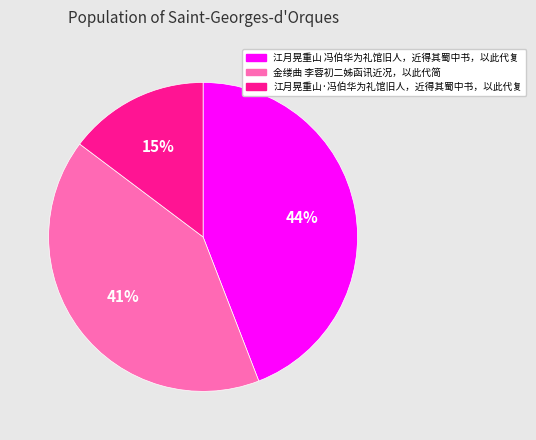

What percentage is the 江月晃重山·冯伯华为礼馆旧人，近得其蜀中书，以此代复 slice, to the nearest percent?

15%